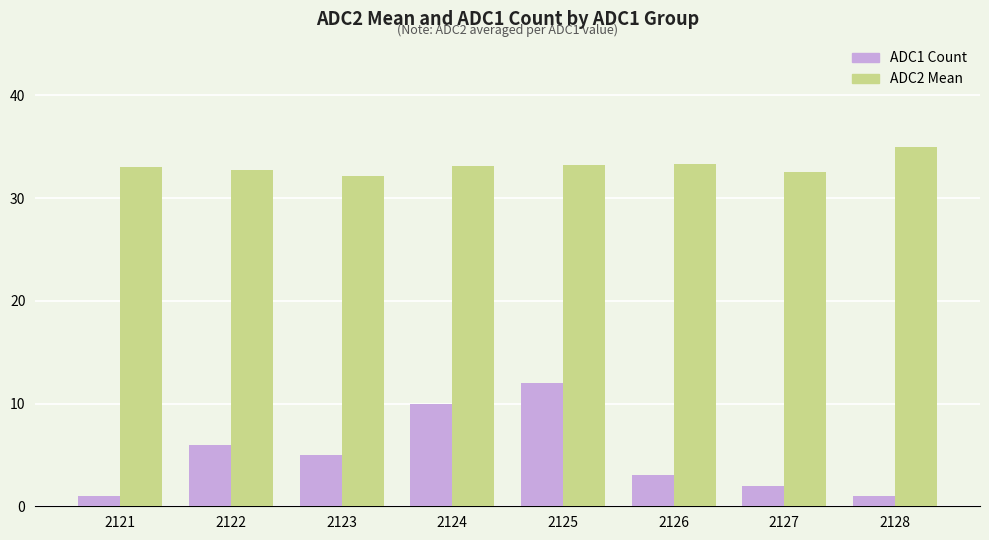

What are all the series names shown in the legend?

ADC1 Count, ADC2 Mean